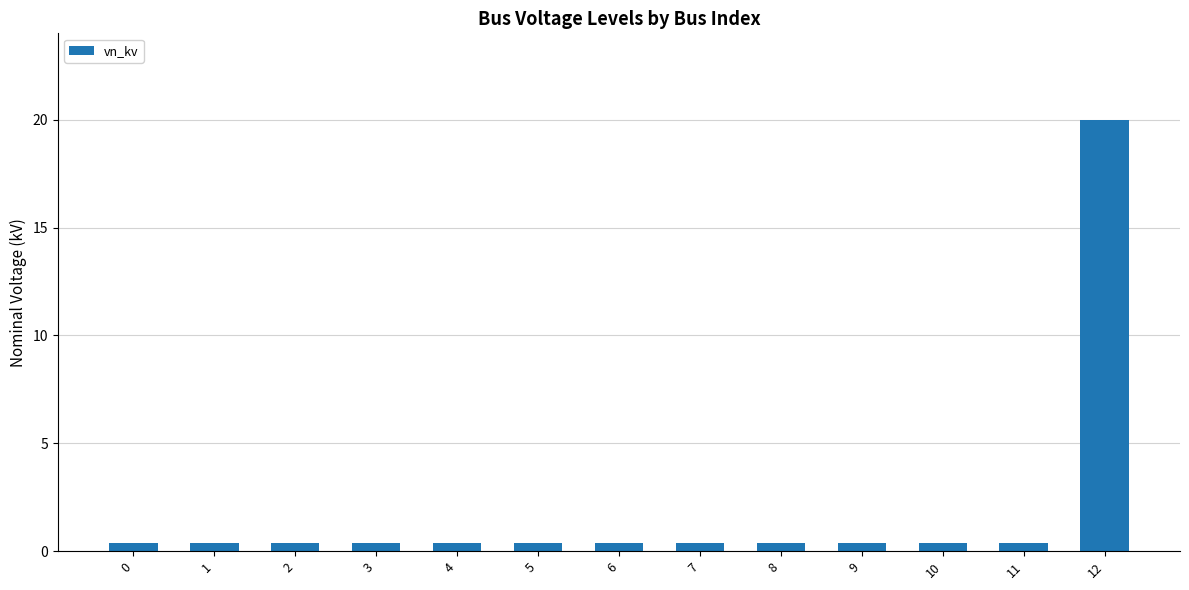

What is the average value?

1.9